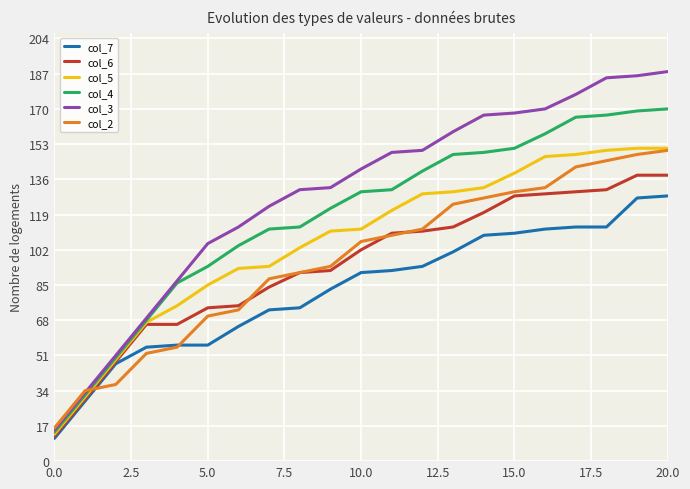

Which series has the largest range (max minus min)?

col_3